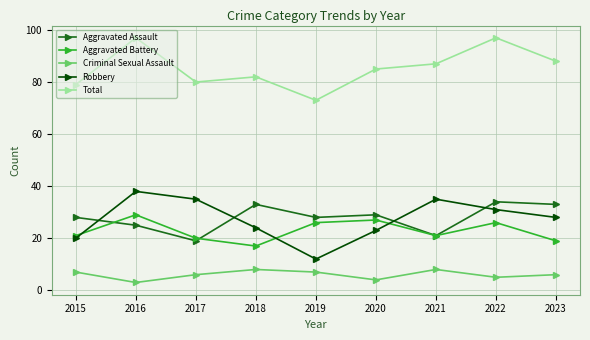

How many interior local peaks does the Aggravated Assault series have?

3